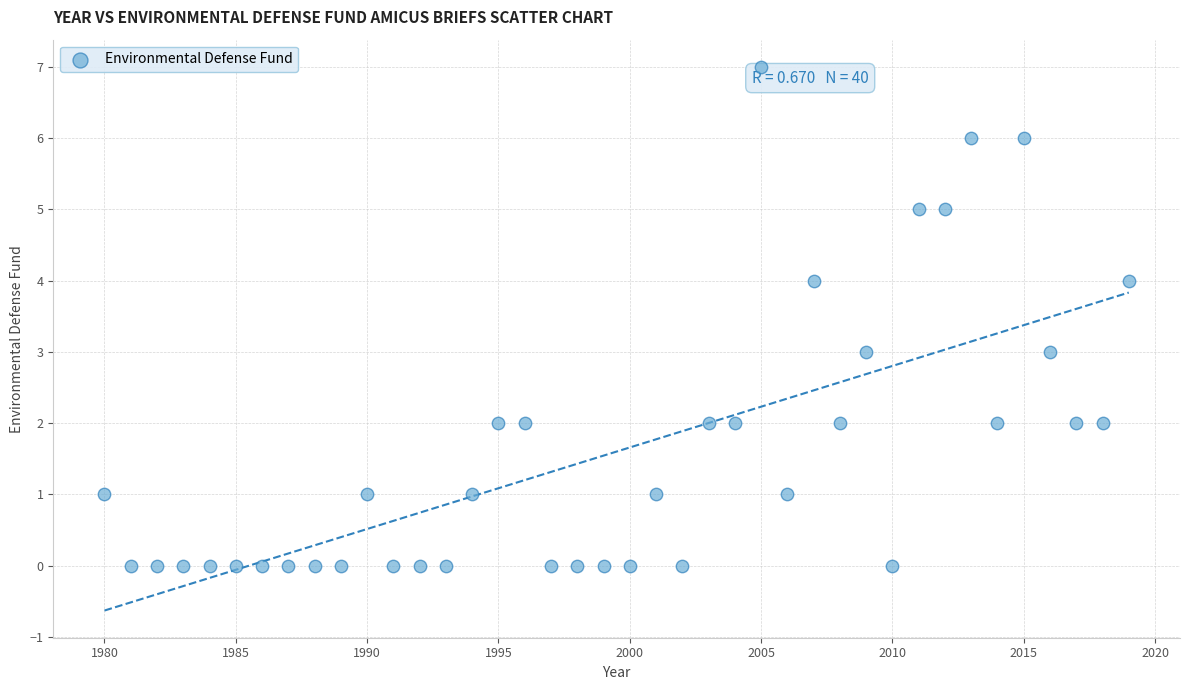

What is the range of Y values (max minus min)?

7